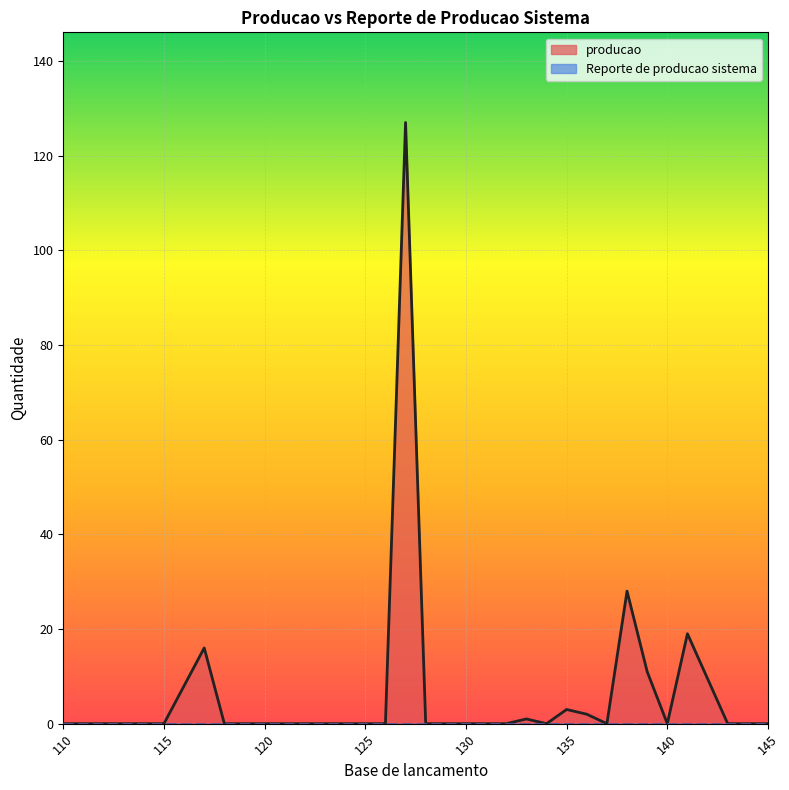

Reading left to right, transcribe all the data shown in this chart.

0	0	16	0	0	0	0	0	0	0	0	0	127	0	0	0	0	0	1	0	3	2	0	28	11	0	19	0	0	0